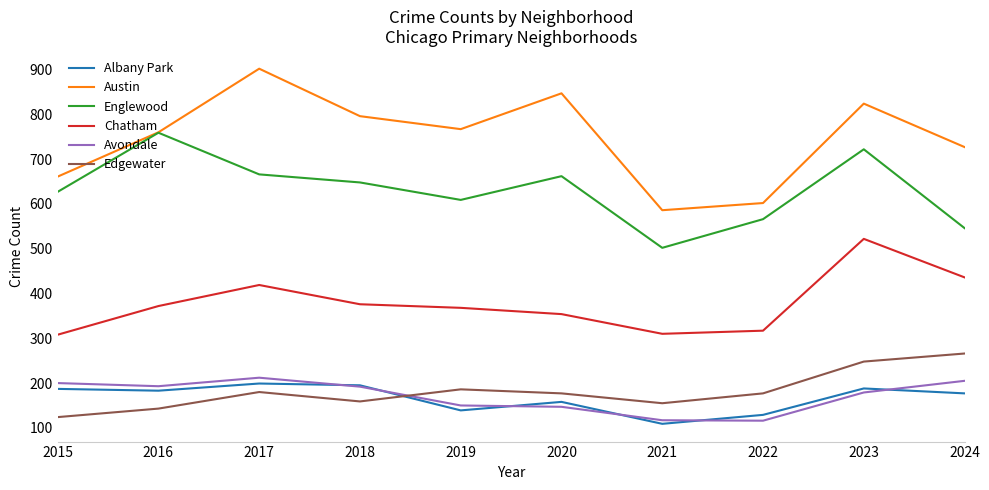

What is the difference between the highest and lowest values at 2022?

486